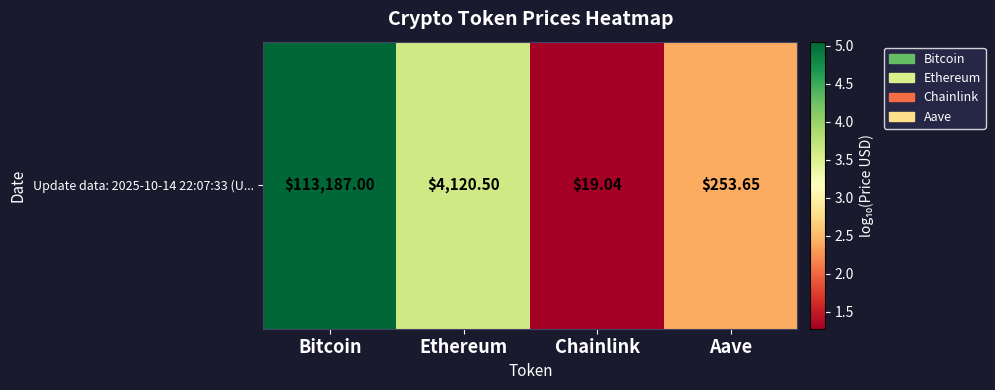

True or false: the data shows 7.9 at Bitcoin.

False